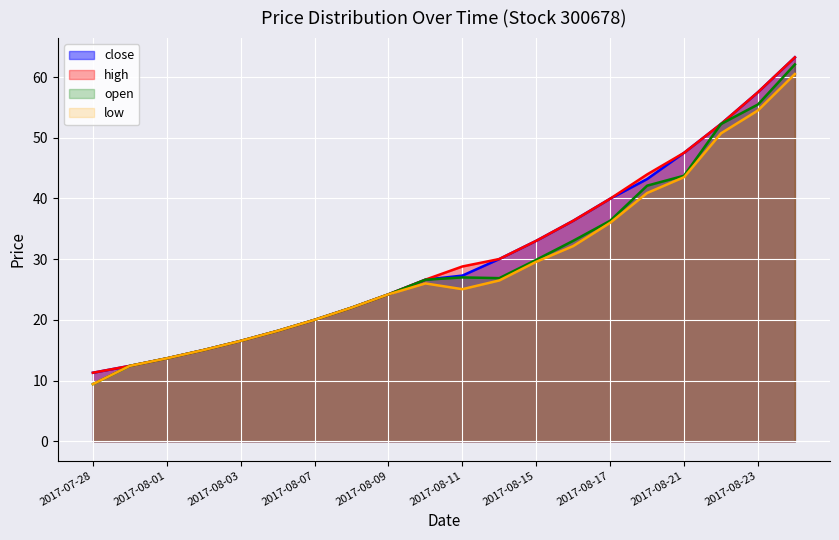

What is the minimum value shown in the chart?

9.4